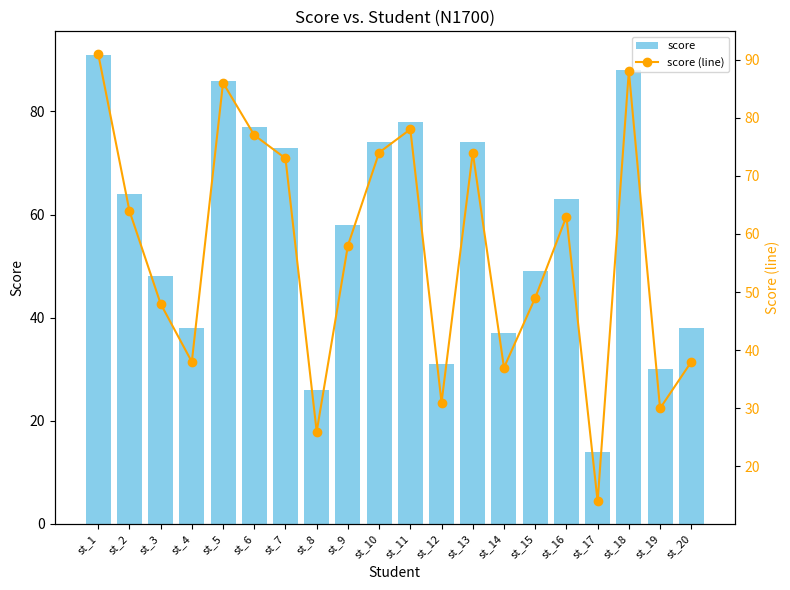

Which has a higher value, st_2 or st_12?

st_2